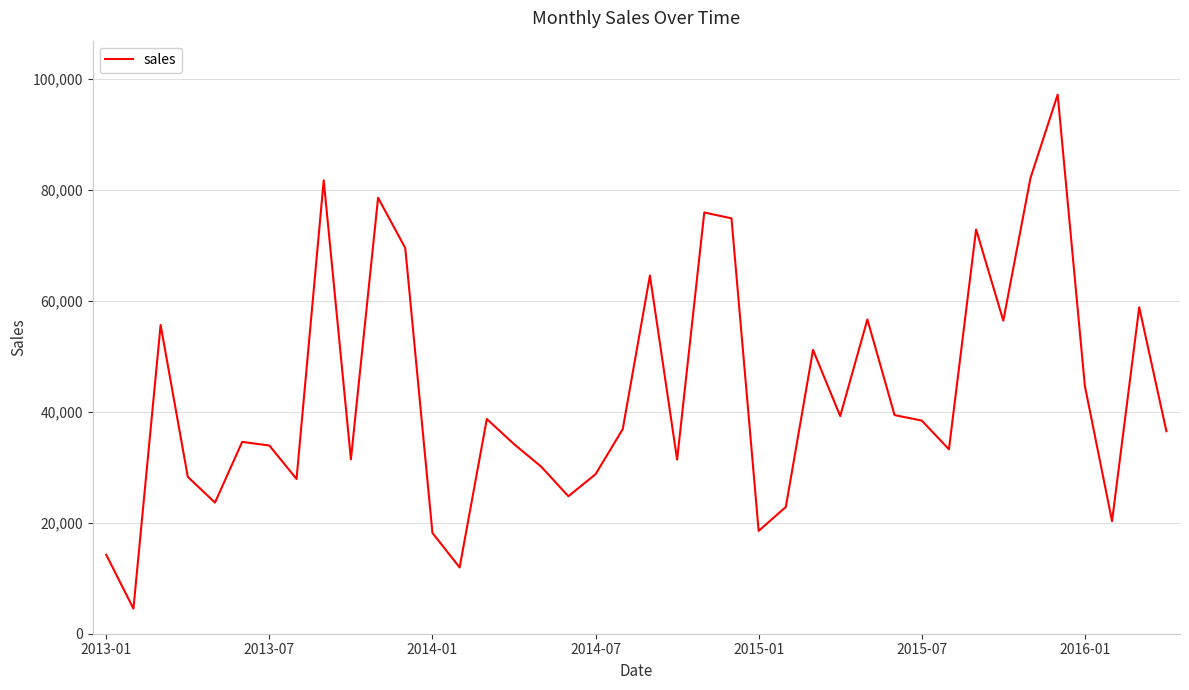

What is the minimum value shown in the chart?

4519.9